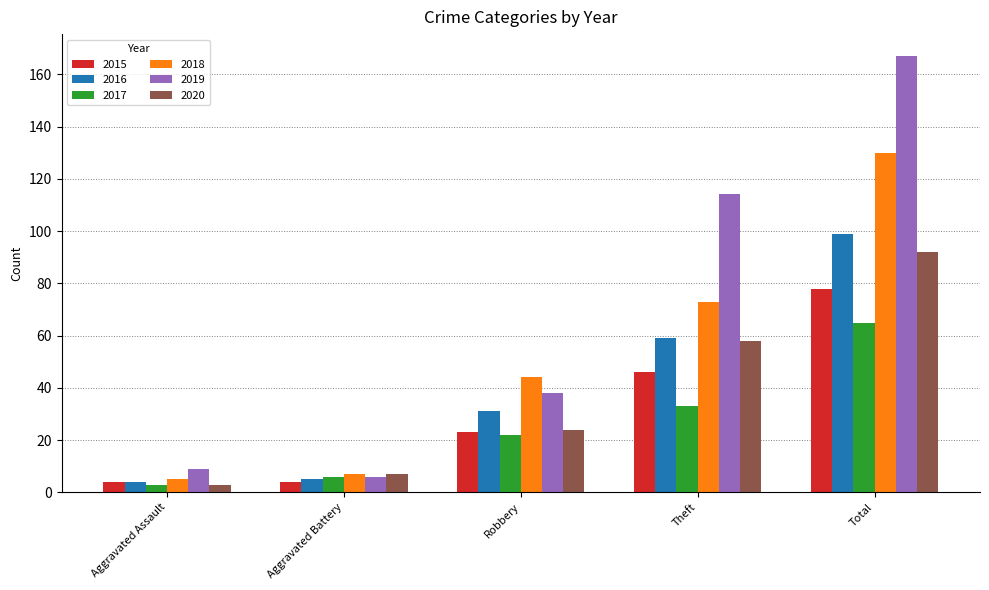

List the labels in order of 2018 value, smallest first.

Aggravated Assault, Aggravated Battery, Robbery, Theft, Total